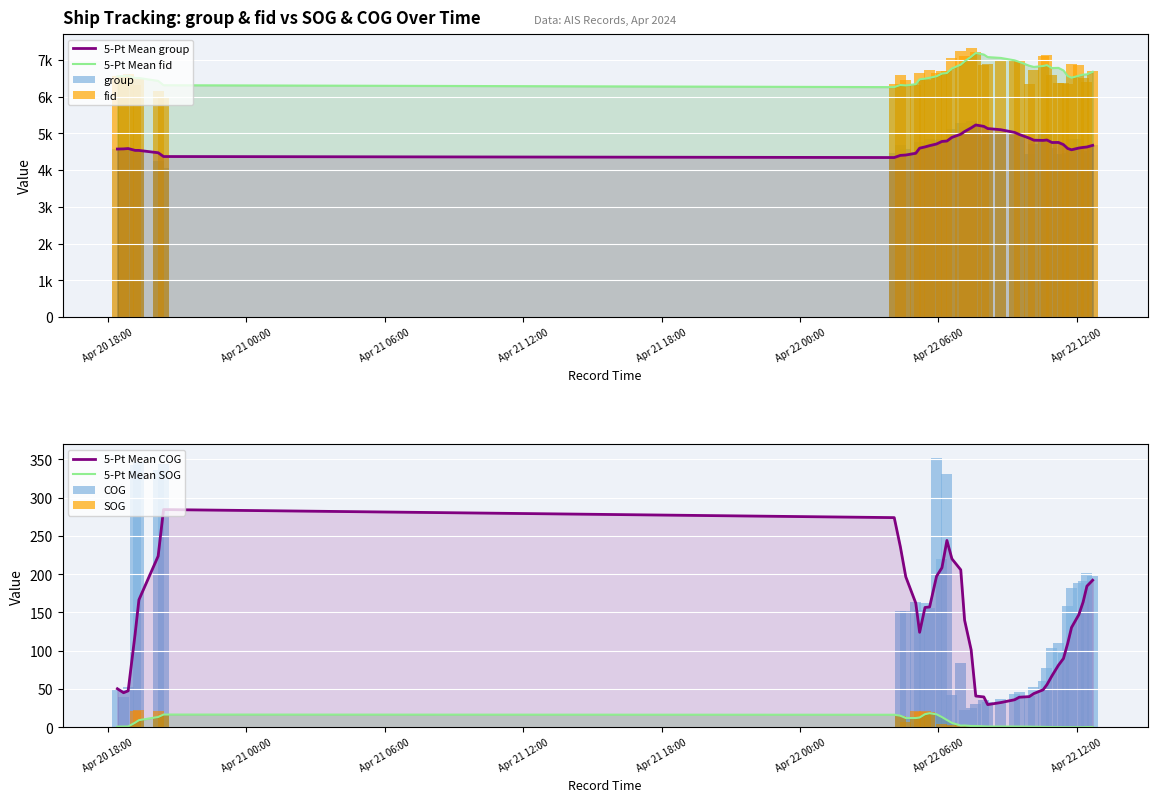

What value does the group series have at 2024-04-22 09:18?

4964.0